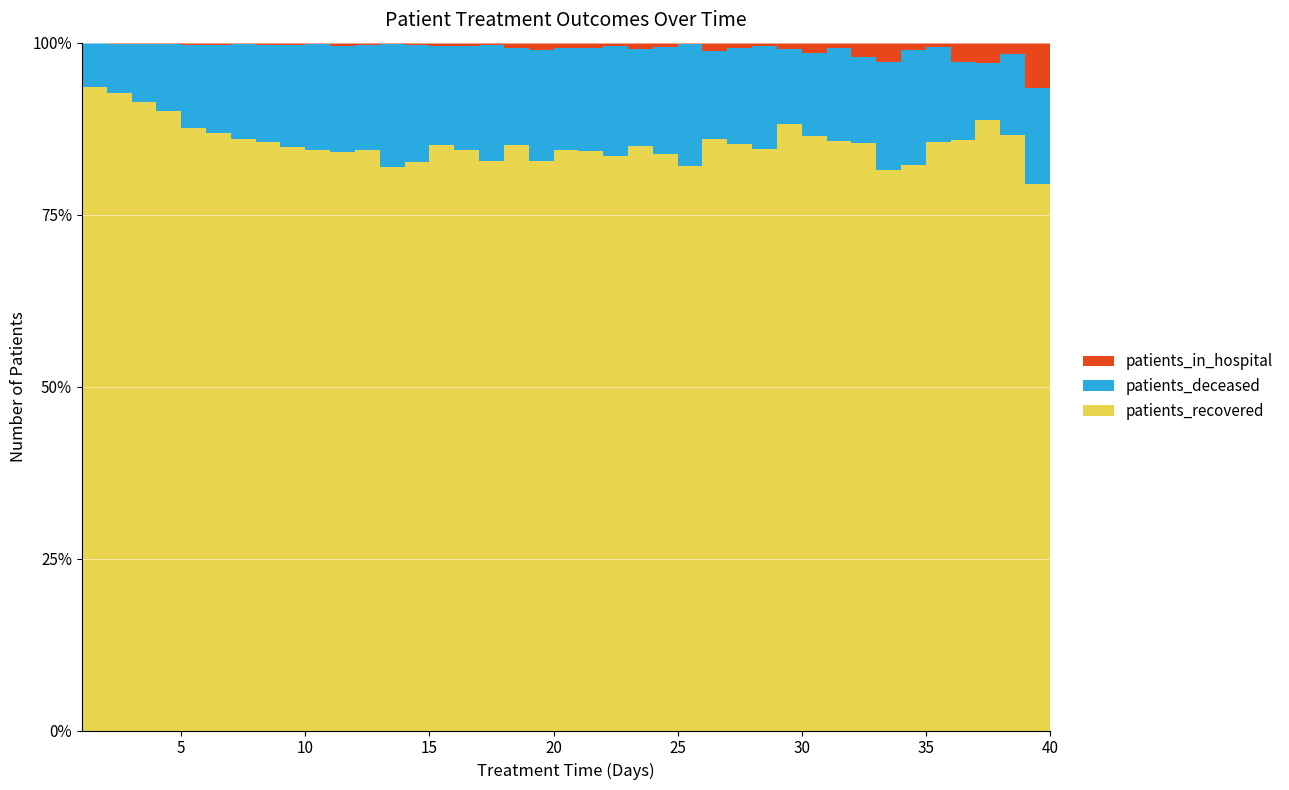

Reading left to right, list all the values displayed in this chart.

patients_recovered: 4181	9367	10639	10227	8890	7360	5942	5221	4173	3398	2906	2388	1883	1652	1599	1273	1028	917	829	689	613	578	527	437	386	354	311	310	275	241	203	210	172	162	148	152	151	109	85	97
patients_deceased: 283	724	980	1116	1228	1094	956	861	735	619	533	432	409	341	271	227	209	152	162	122	109	111	87	81	83	53	51	55	34	34	32	31	33	33	24	20	14	15	15	14
patients_in_hospital: 3	19	23	21	32	24	11	18	15	10	16	9	5	6	10	8	5	9	11	6	6	3	6	3	1	5	3	2	3	4	2	5	6	2	1	5	5	2	7	5